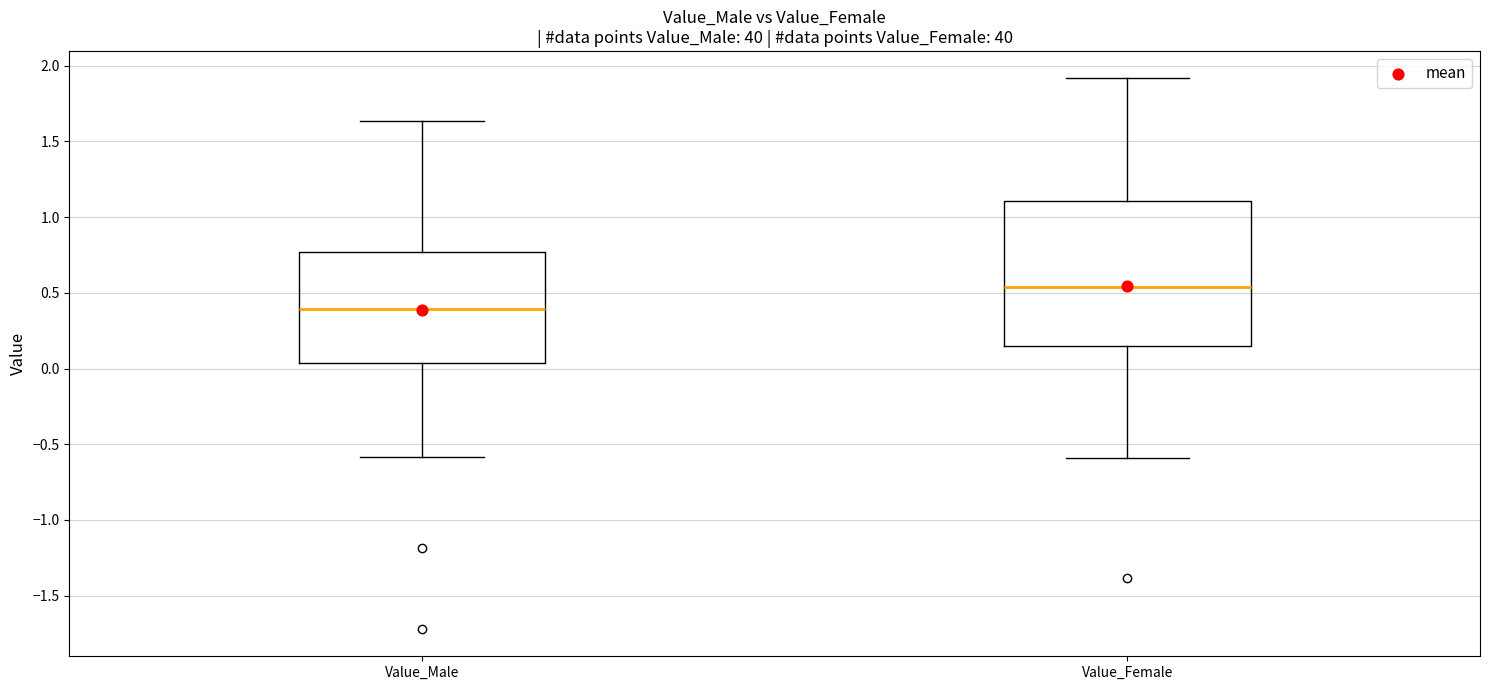

Reading left to right, read every box against the y-axis: the position of its median line, the range the box covers, and the ends of its whiskers. The values are not printed on the chart, so give them approximately, as read against the axis.

Value_Male: median 0.40, box 0.05 to 0.75, whiskers -0.60 to 1.65
Value_Female: median 0.55, box 0.15 to 1.10, whiskers -0.60 to 1.90